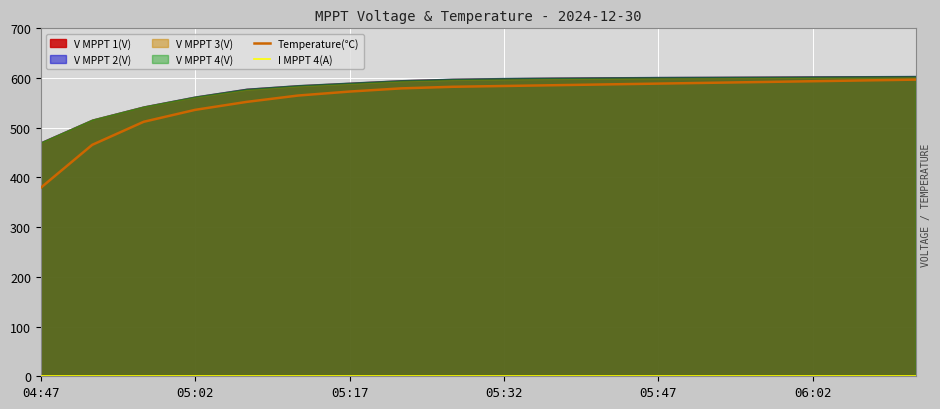

Which category has the lowest value in the Temperature(℃) series?

04:47